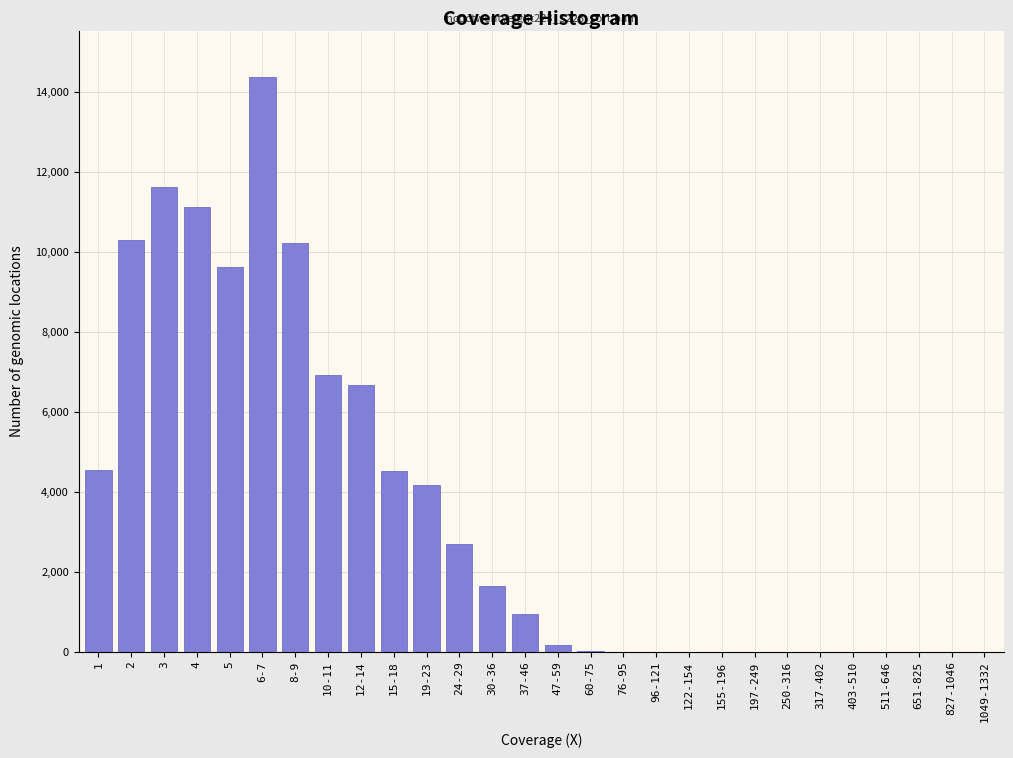

Which category has the highest value across all series?

6-7